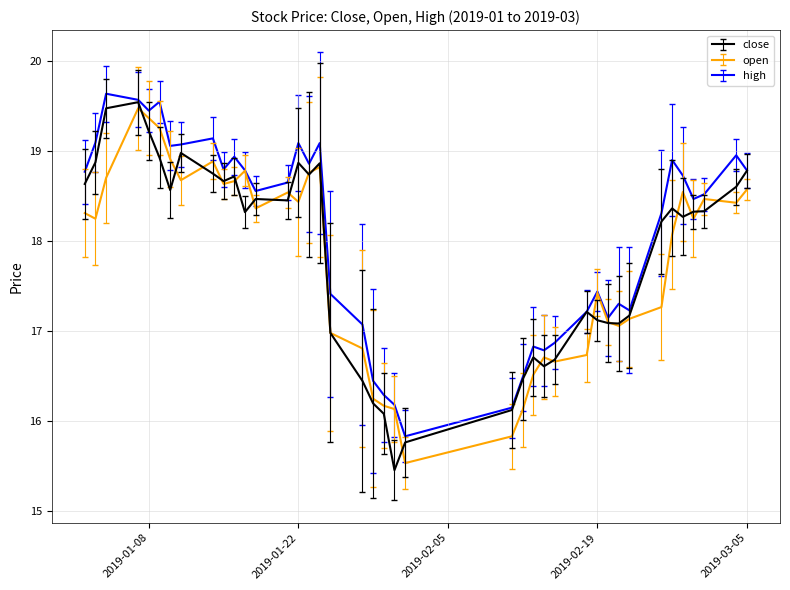

What is the maximum value for high?

19.6